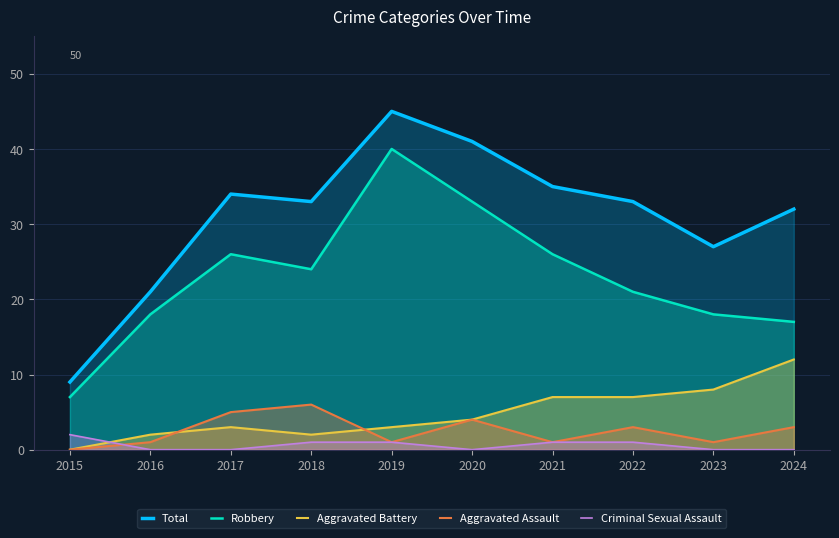

What is the approximate value of Criminal Sexual Assault at 2018?

1